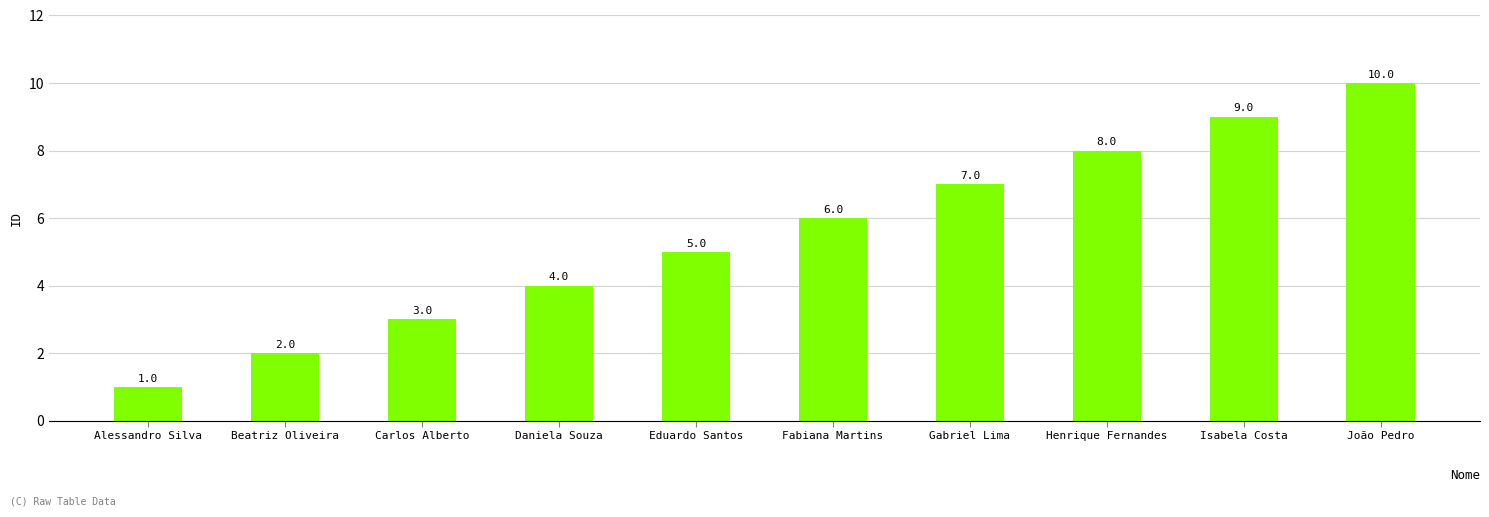

True or false: the data shows 1 at Alessandro Silva.

True